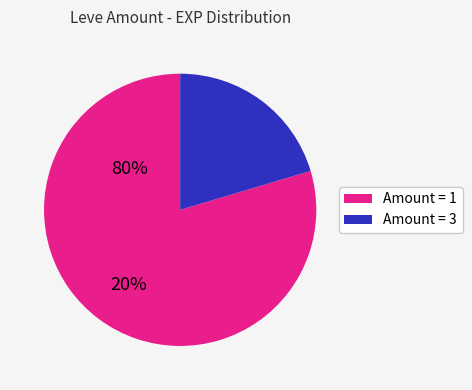

Which slice is the smallest?

Amount = 3